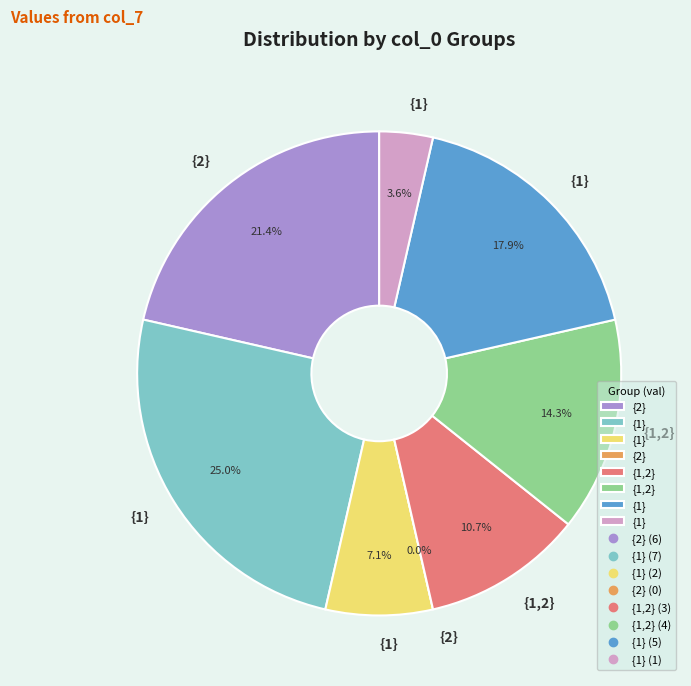

True or false: {1,2} accounts for 14% of the total.

True